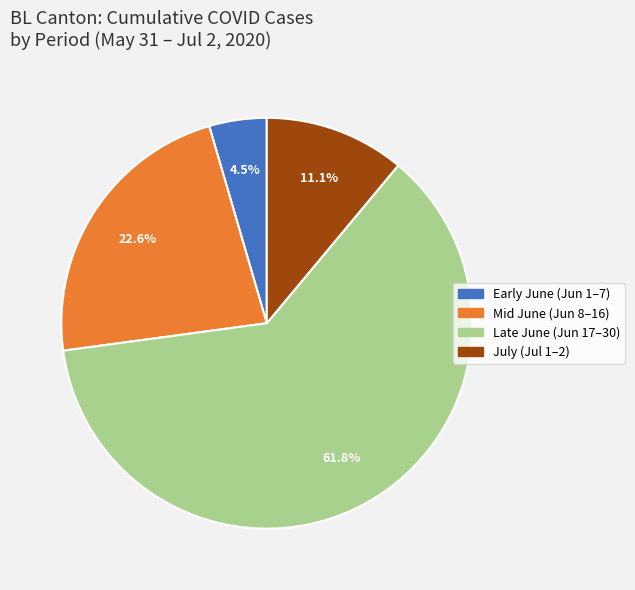

Which category has the smallest portion of the pie?

Early June (Jun 1–7)